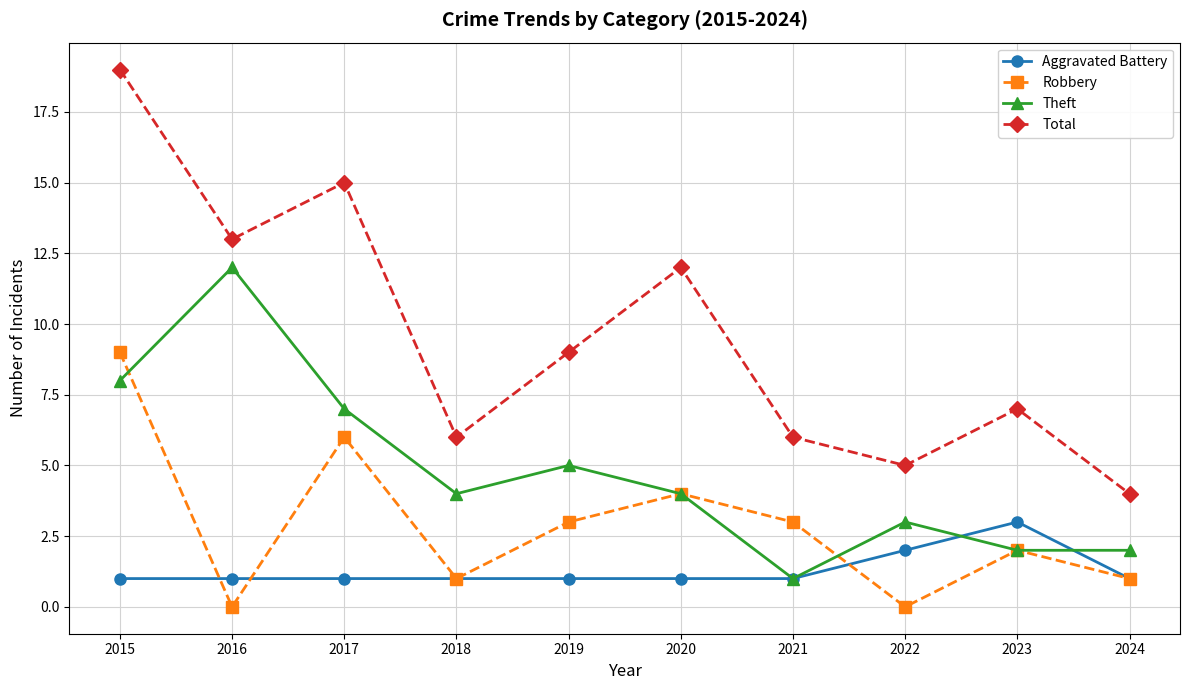

At which category is the sum across all series the highest?

2015